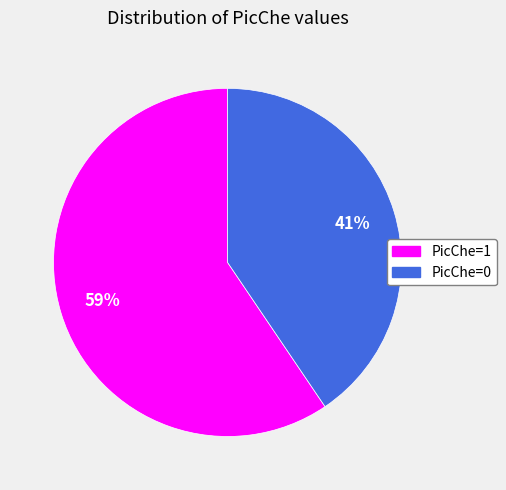

To the nearest percent, what is the average slice percentage?

50%